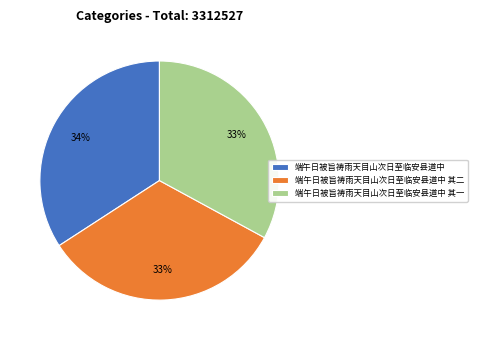

Approximately how many times larger is the value at 端午日被旨祷雨天目山次日至临安县道中 其一 compared to 端午日被旨祷雨天目山次日至临安县道中 其二?

1.0